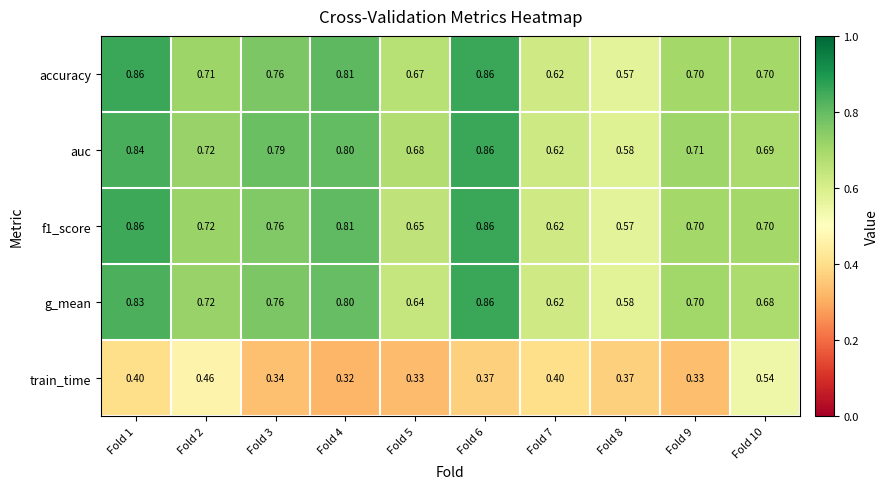

Count the number of categories in the chart.

10